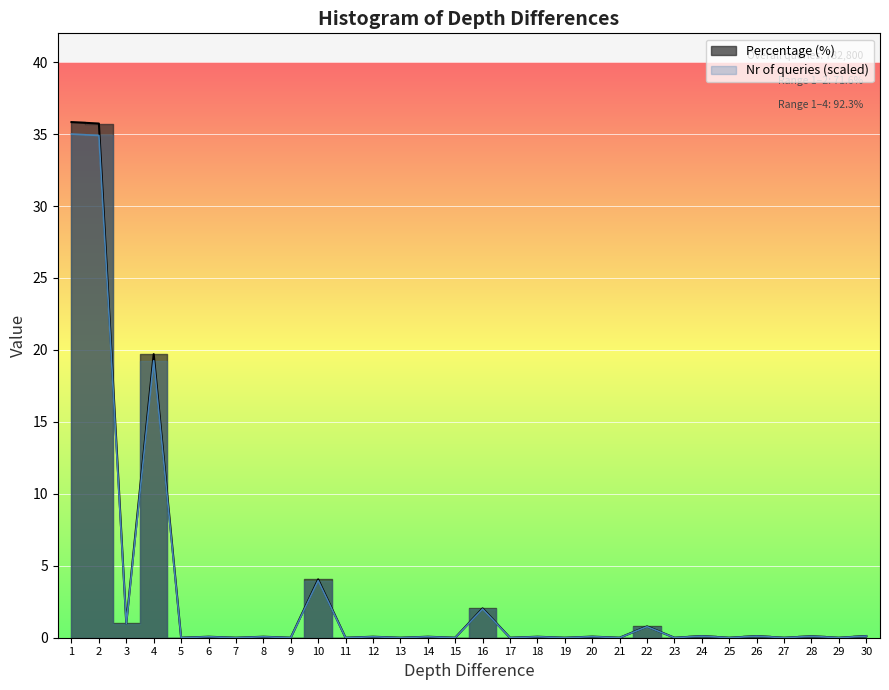

At how many categories does at least one series exceed 9?

3